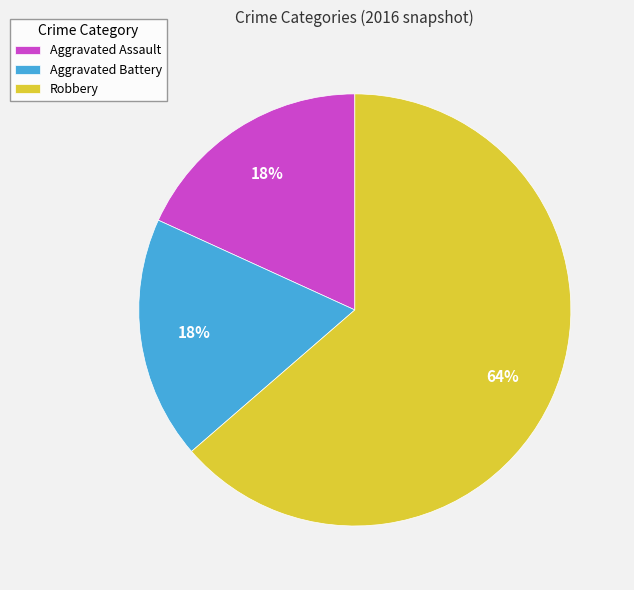

How many segments does this pie chart have?

3